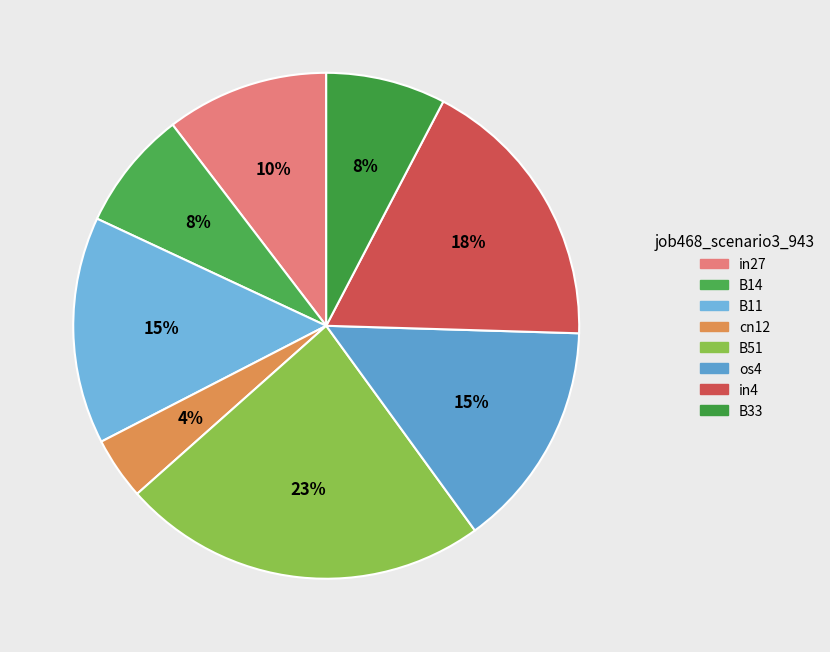

Combined, do os4 and in4 account for over 50%?

No